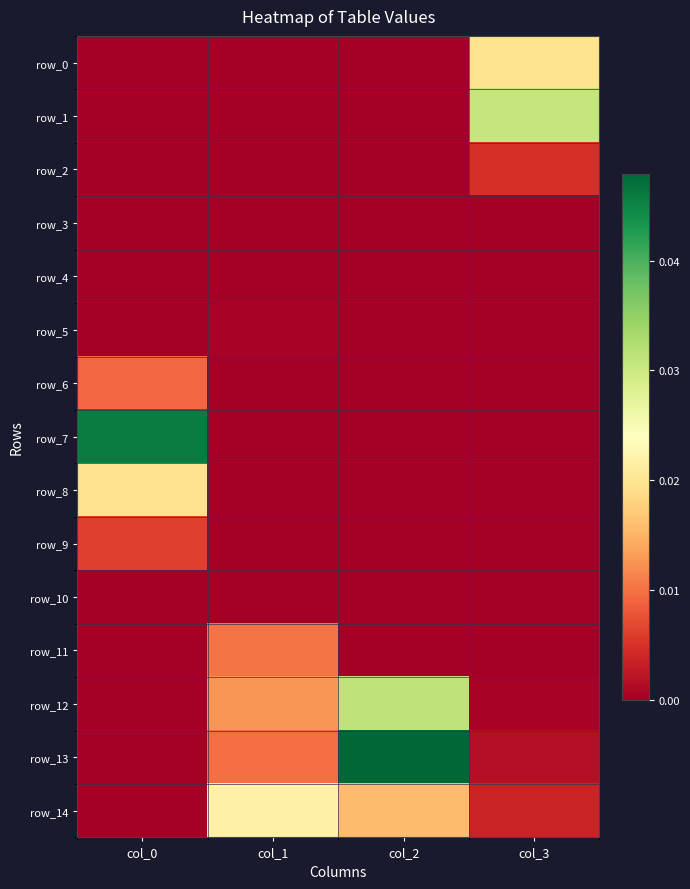

At which label is row_13 closest to 0?

col_0